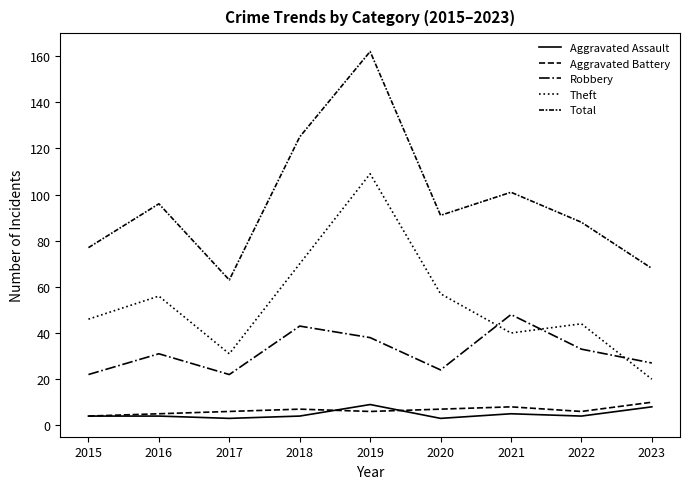

Count the number of data series in this chart.

5